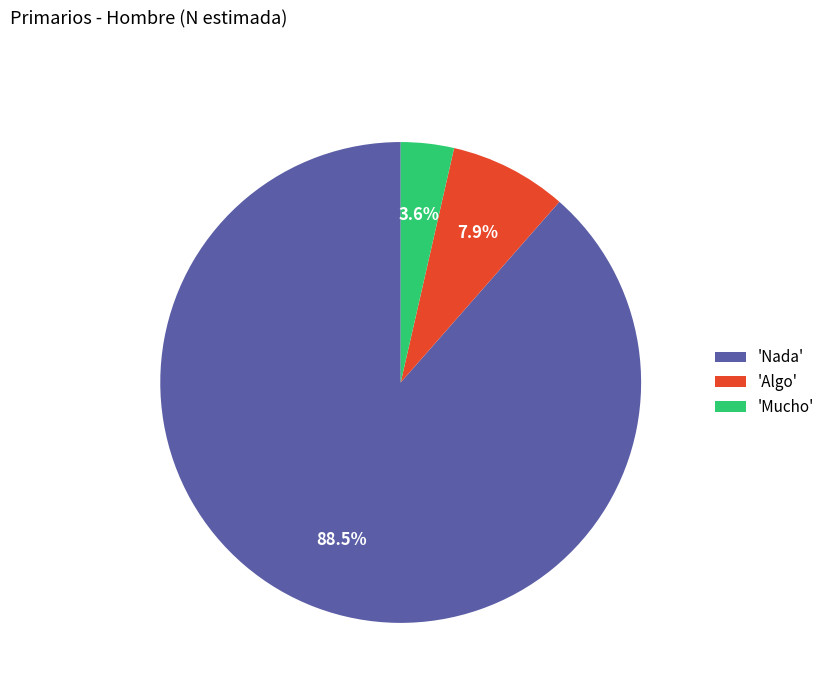

Count the number of slices in the pie.

3